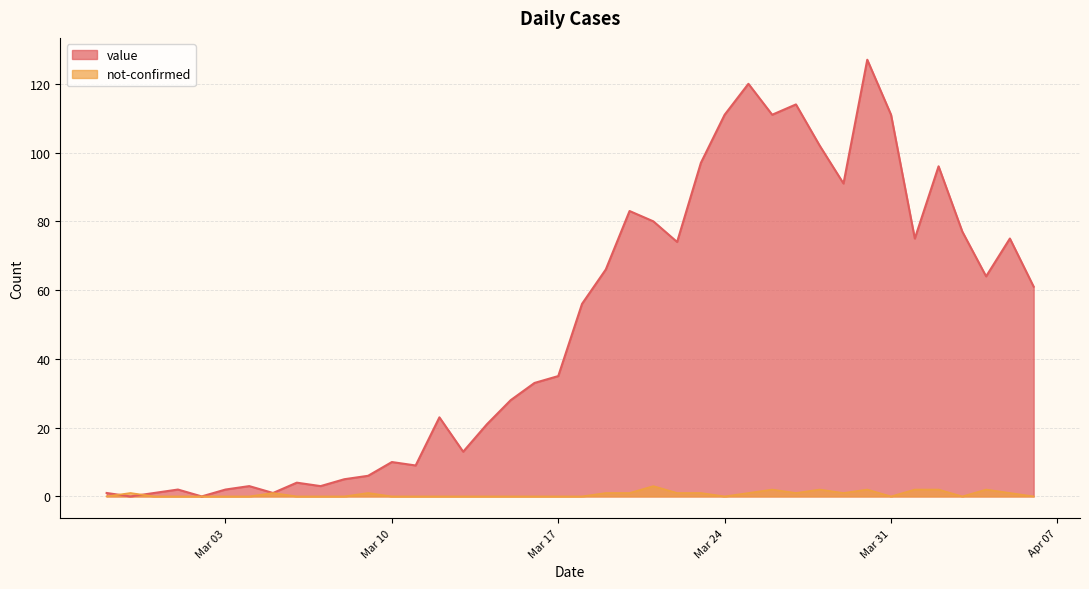

Which label corresponds to the largest value in the chart?

2020-03-30